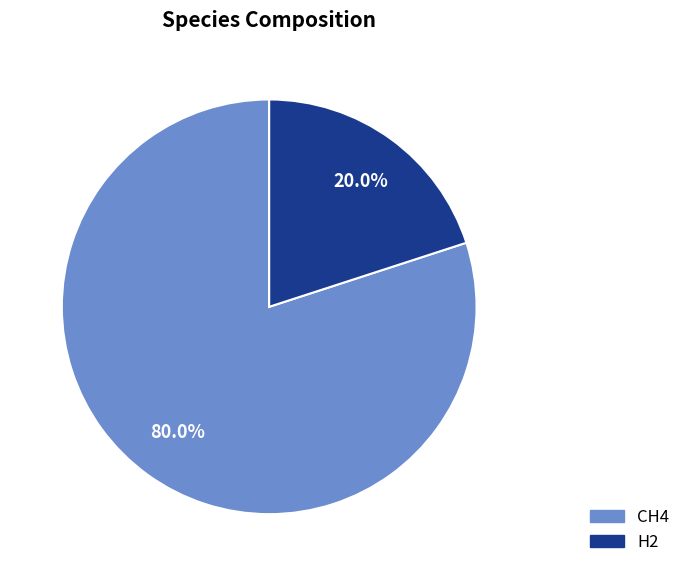

Rank the categories by value from highest to lowest.

CH4, H2